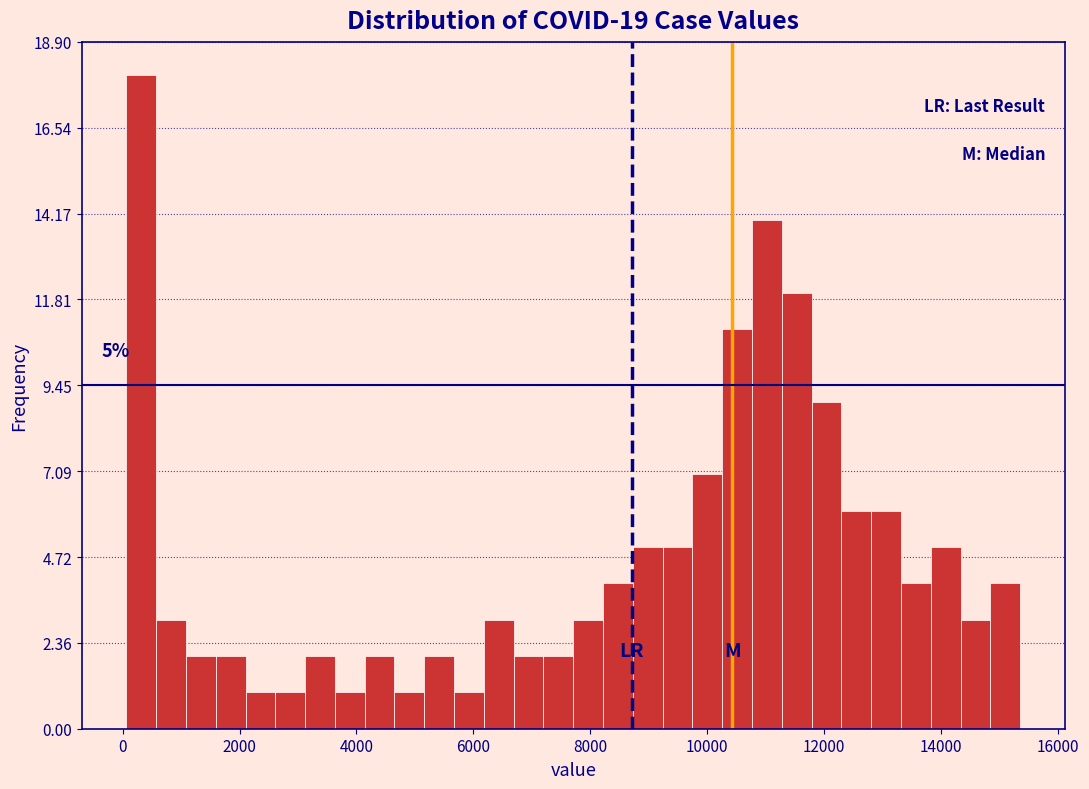

Around what value on the x-axis is the tallest bar? Give the approximate position of its centre, as read against the axis.

400